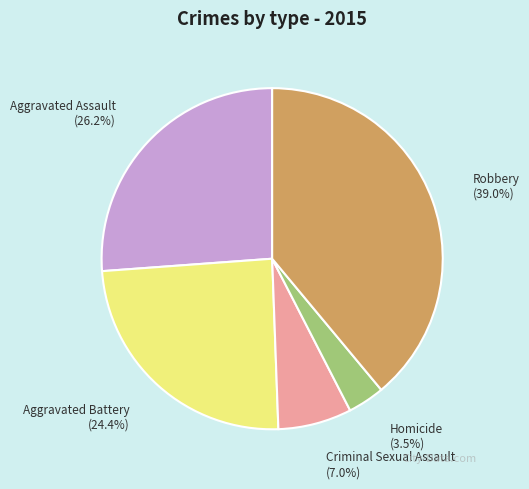

Approximately how many times larger is the value at Aggravated Battery compared to Robbery?

0.6